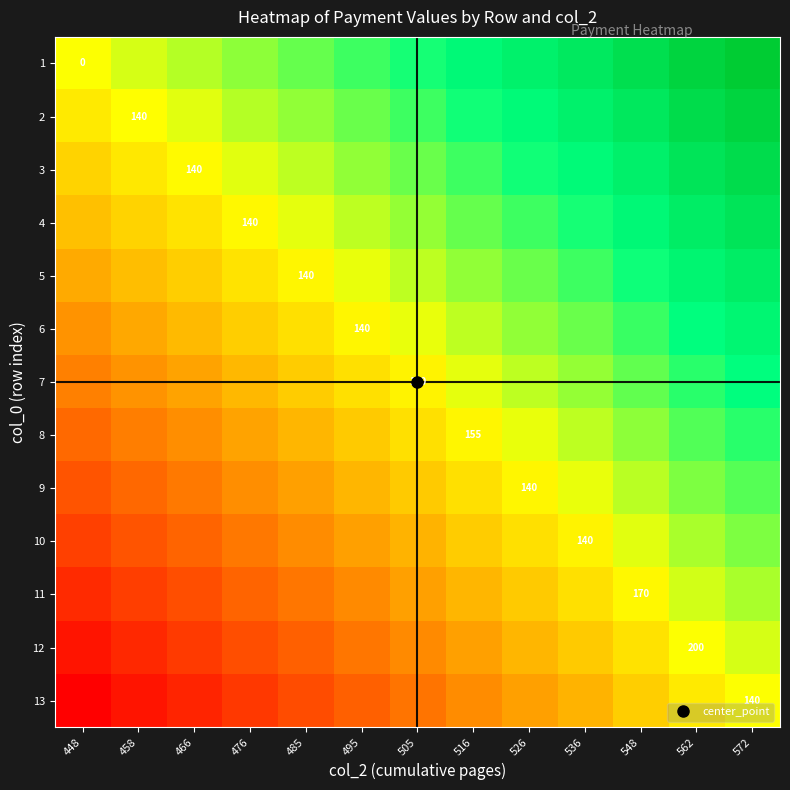

How many values in 5 are above zero?

8